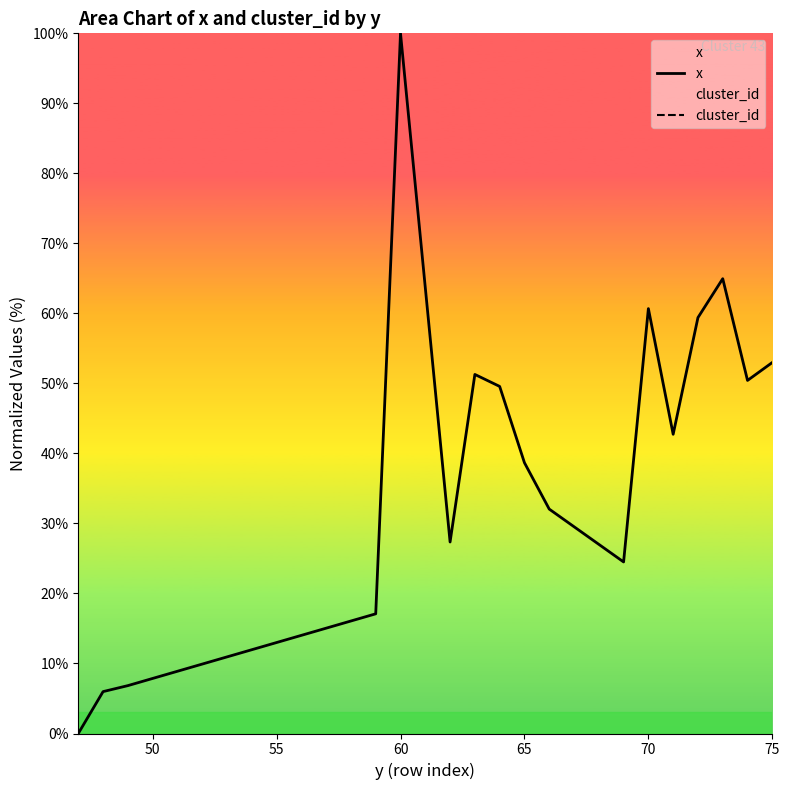

True or false: x and cluster_id intersect in this chart.

False